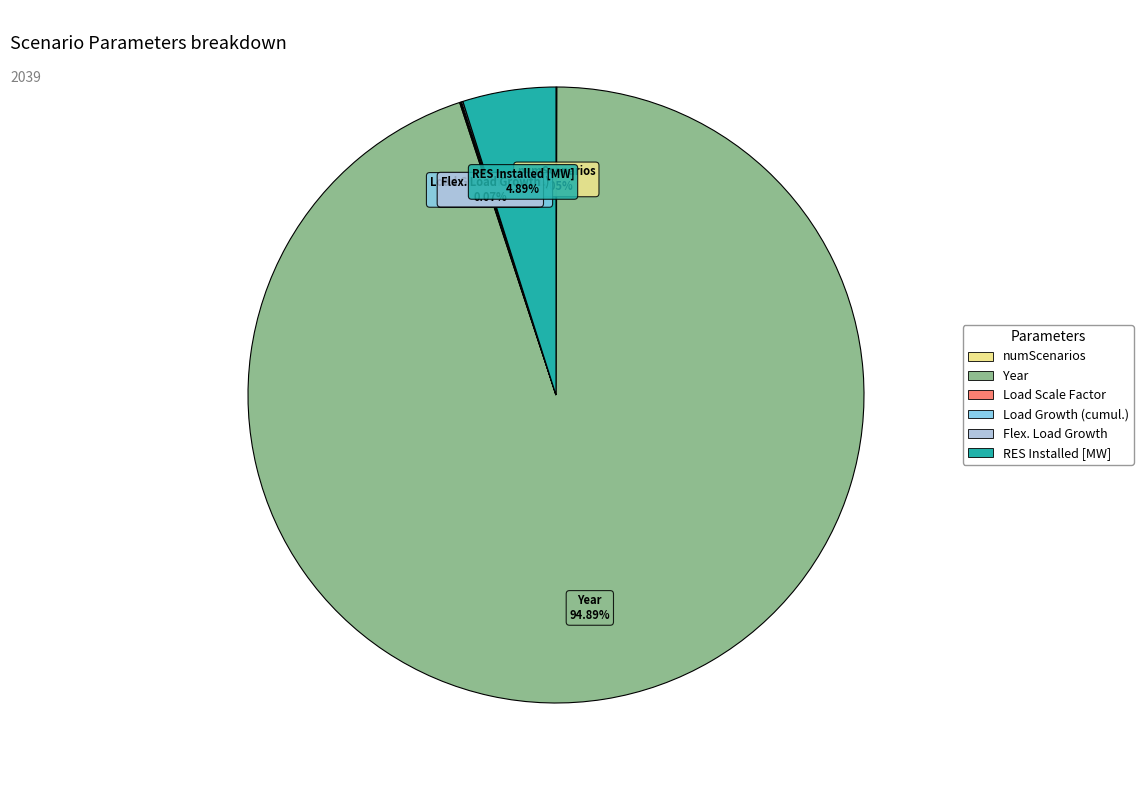

To the nearest percent, what is the average slice percentage?

17%